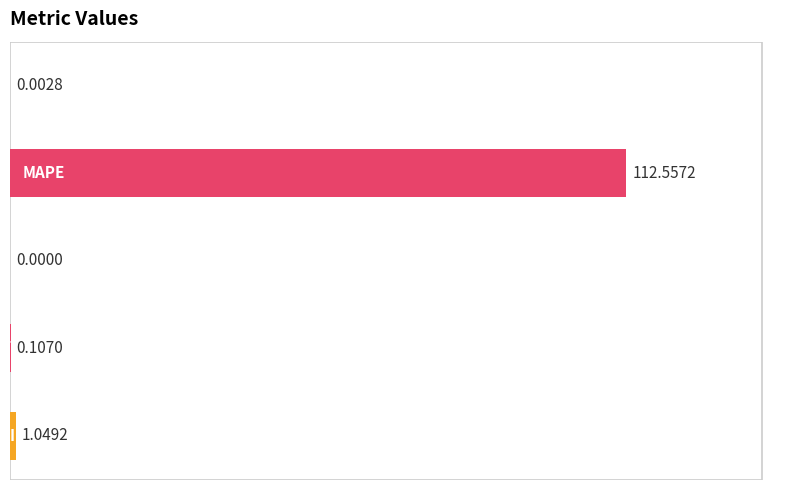

What is the sum of all values?

113.7